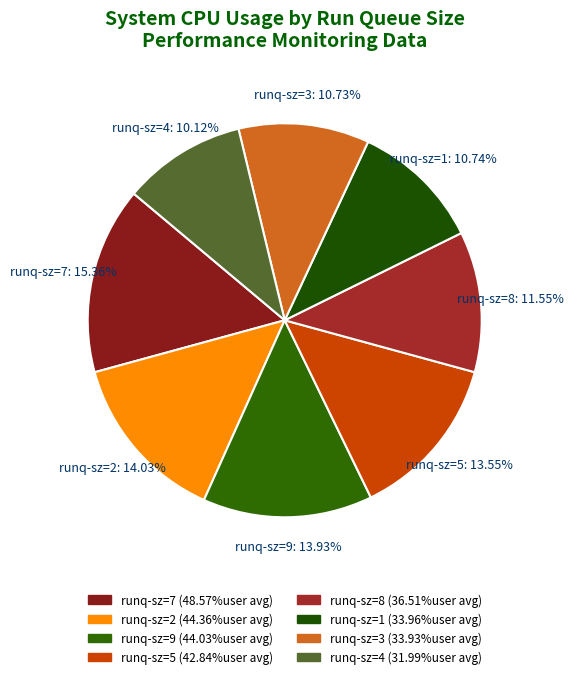

Count the number of slices in the pie.

8